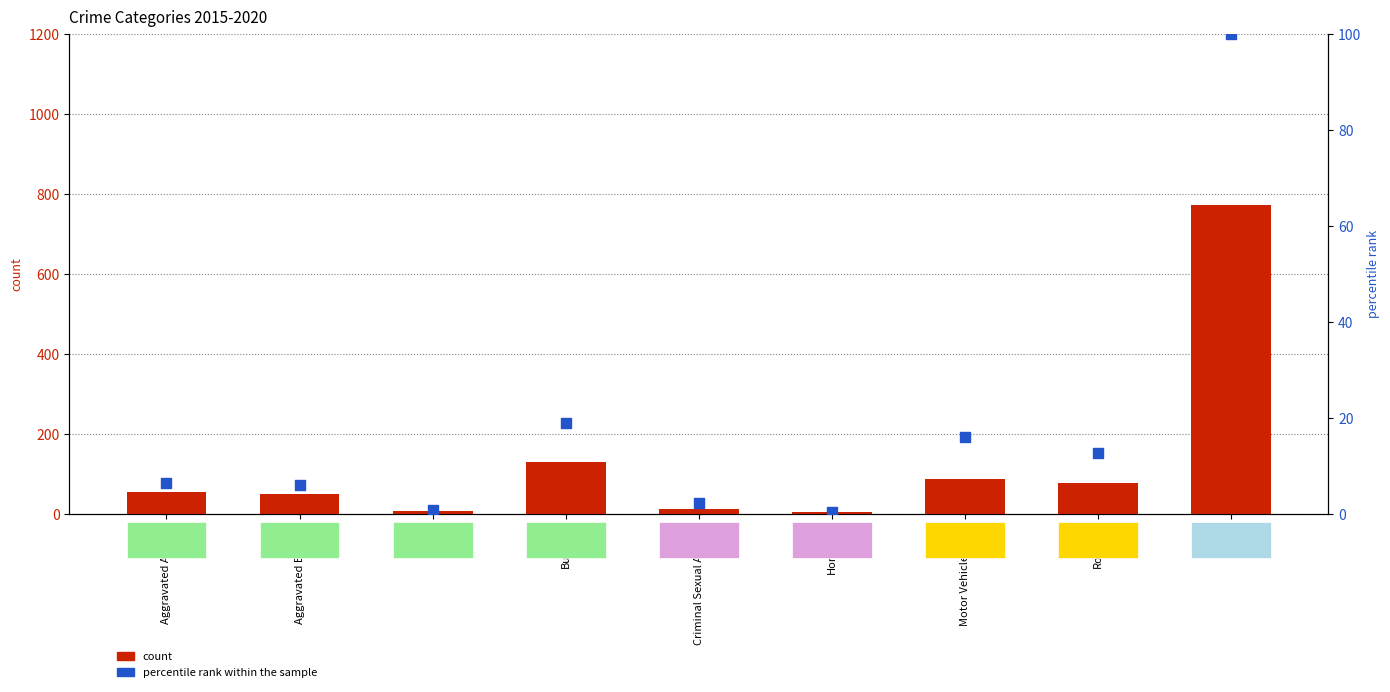

What are all the series names shown in the legend?

count, percentile rank within the sample